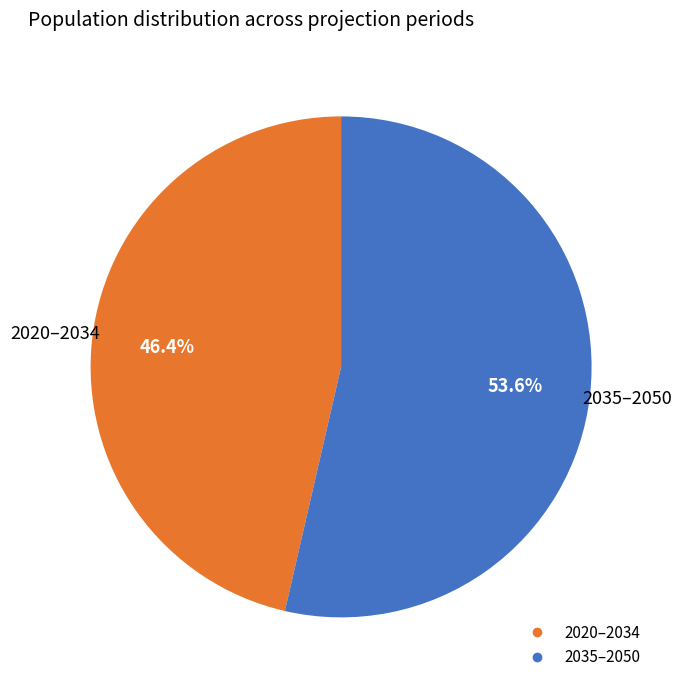

Is there any slice that represents more than half of the pie?

Yes